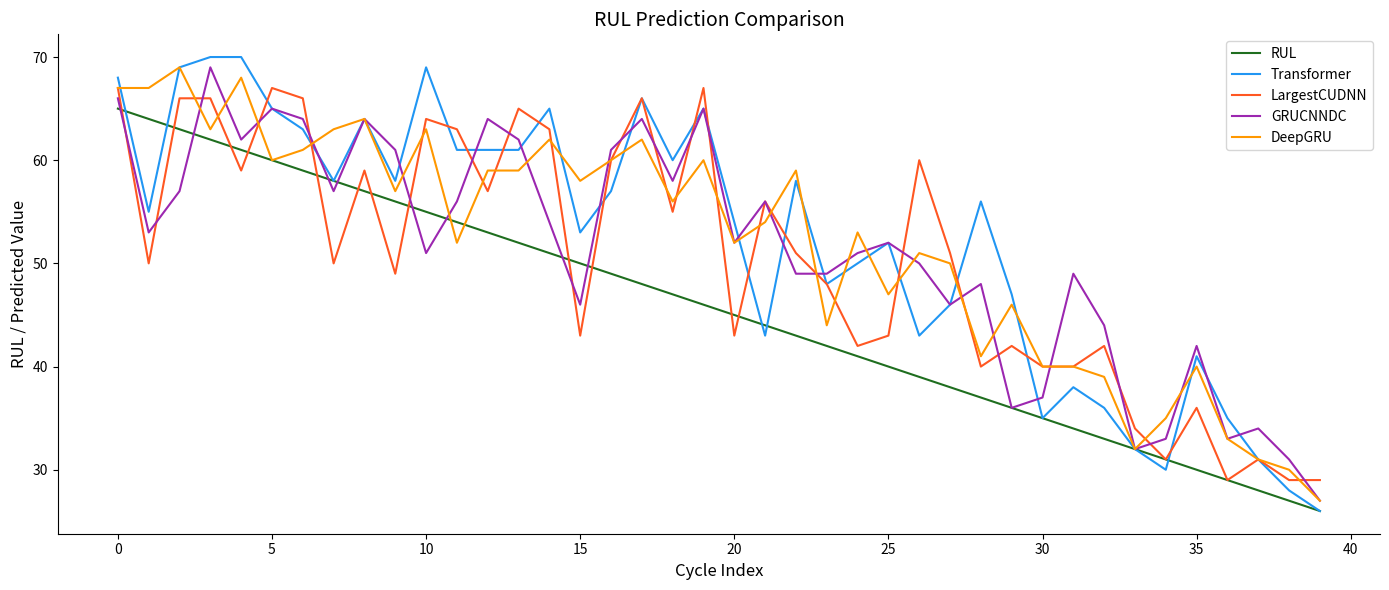

What is the maximum value for DeepGRU?

69